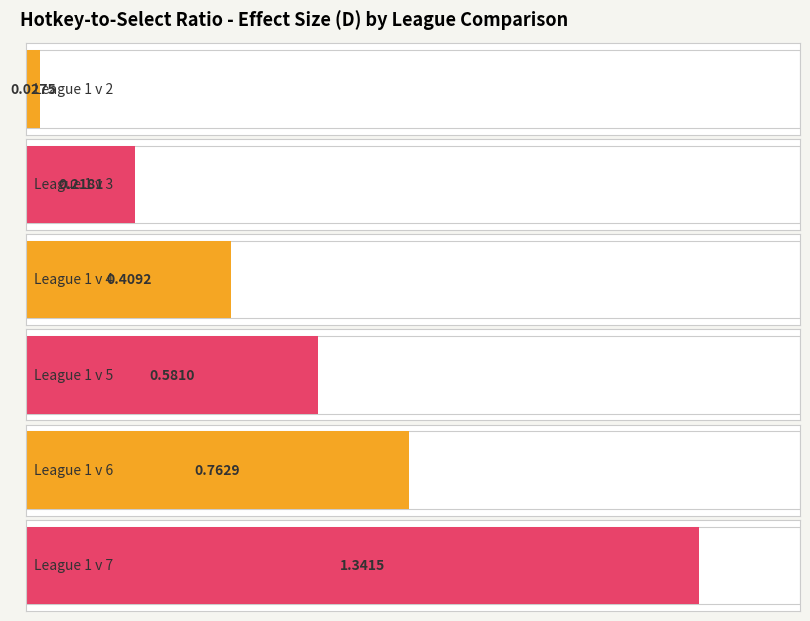

Reading right to left, transcribe all the data shown in this chart.

League 1 v 7=1.3	League 1 v 6=0.8	League 1 v 5=0.6	League 1 v 4=0.4	League 1 v 3=0.2	League 1 v 2=0.0